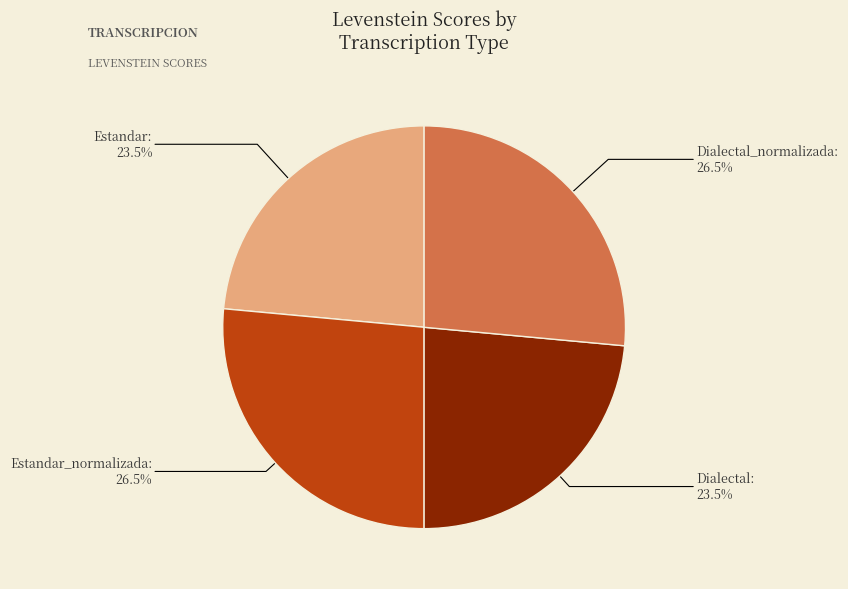

Does Estandar_normalizada represent more than half of the total?

No